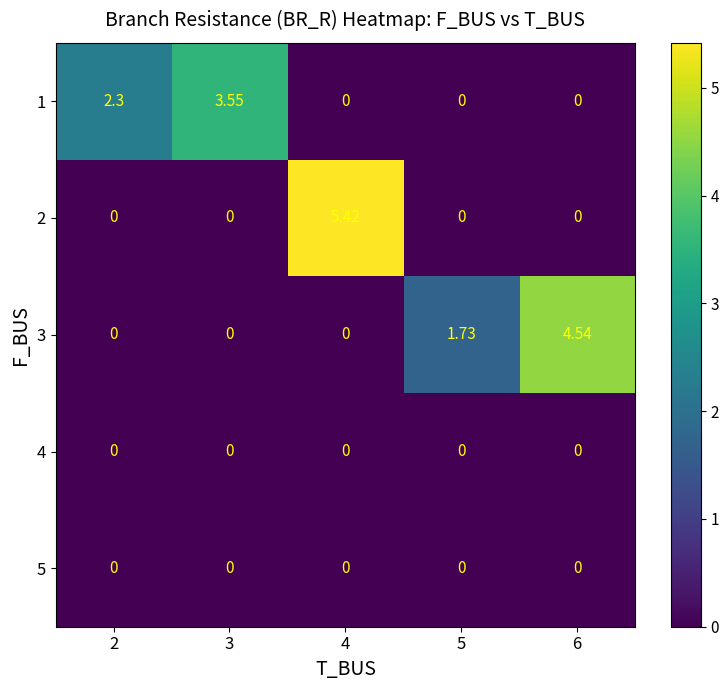

How many data points does each series have?

5